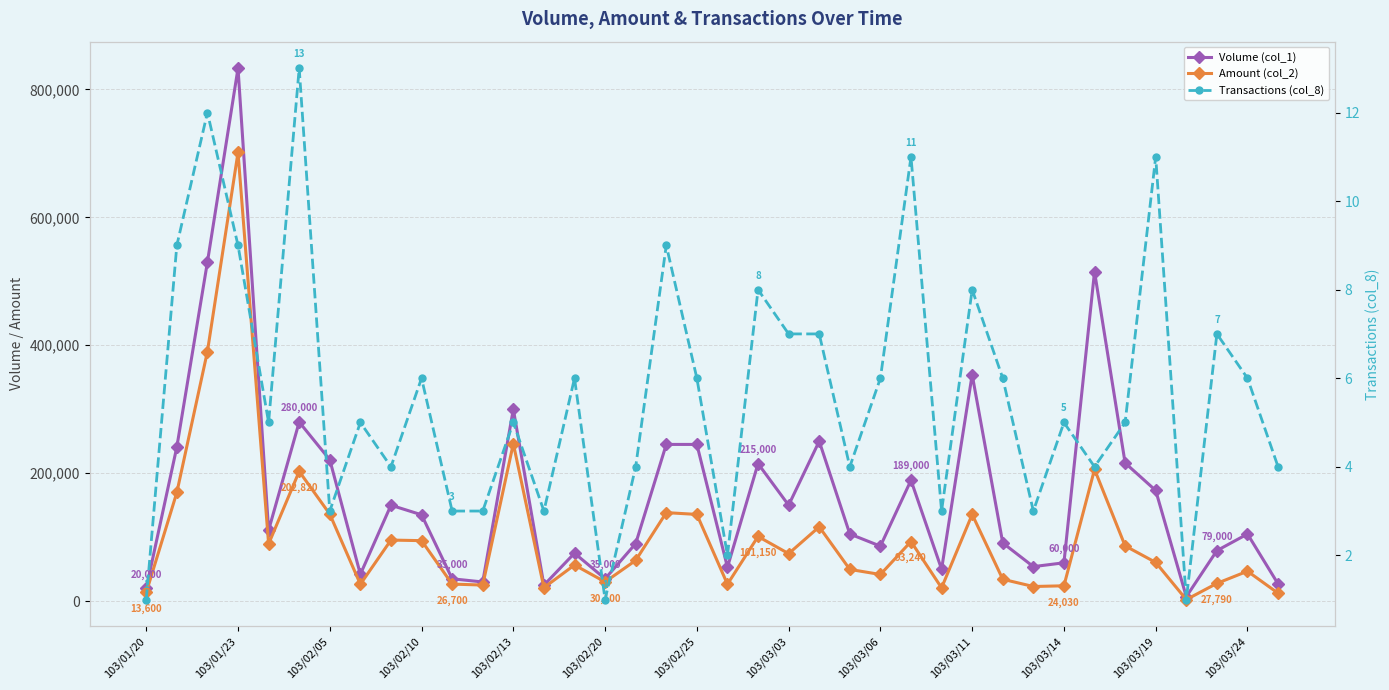

Between 21 and 32, which series saw the biggest shift?

Volume (col_1)